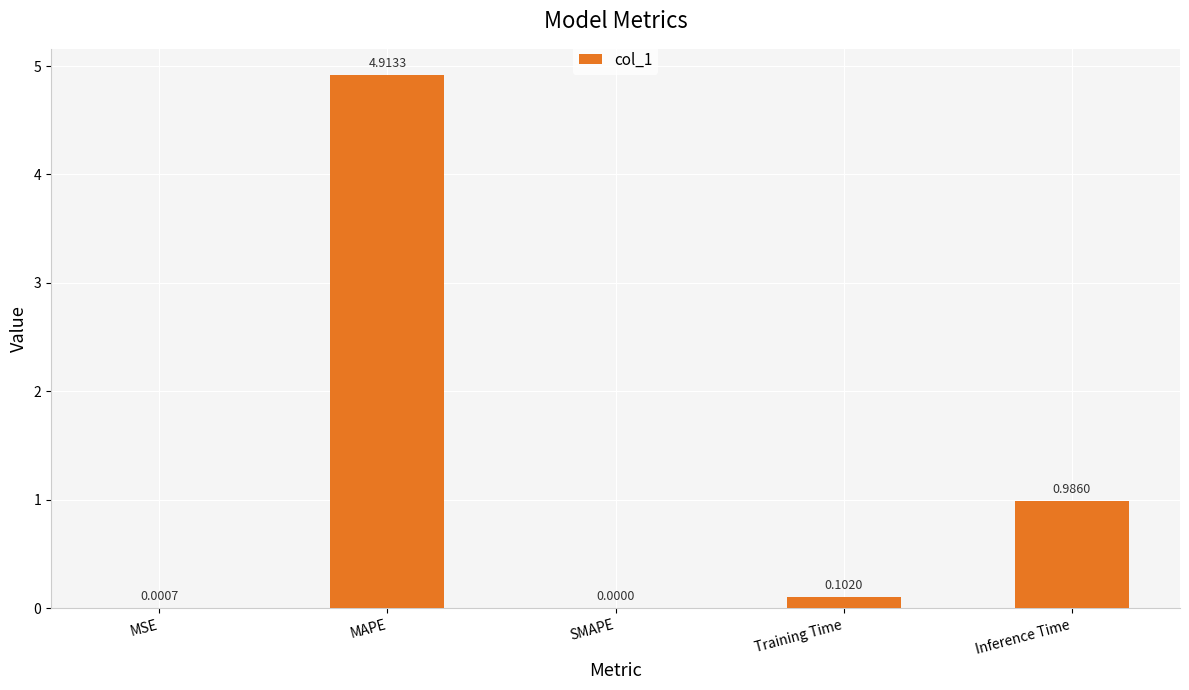

Where is the data nearest to the value 2?

Inference Time